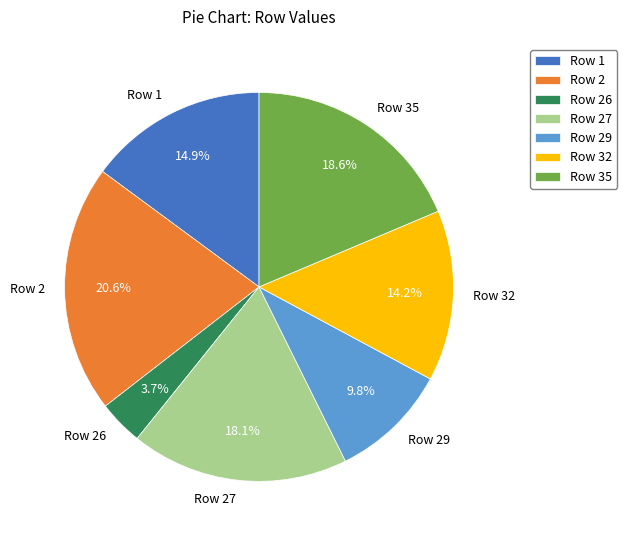

Rank the categories by value from highest to lowest.

Row 2, Row 35, Row 27, Row 1, Row 32, Row 29, Row 26